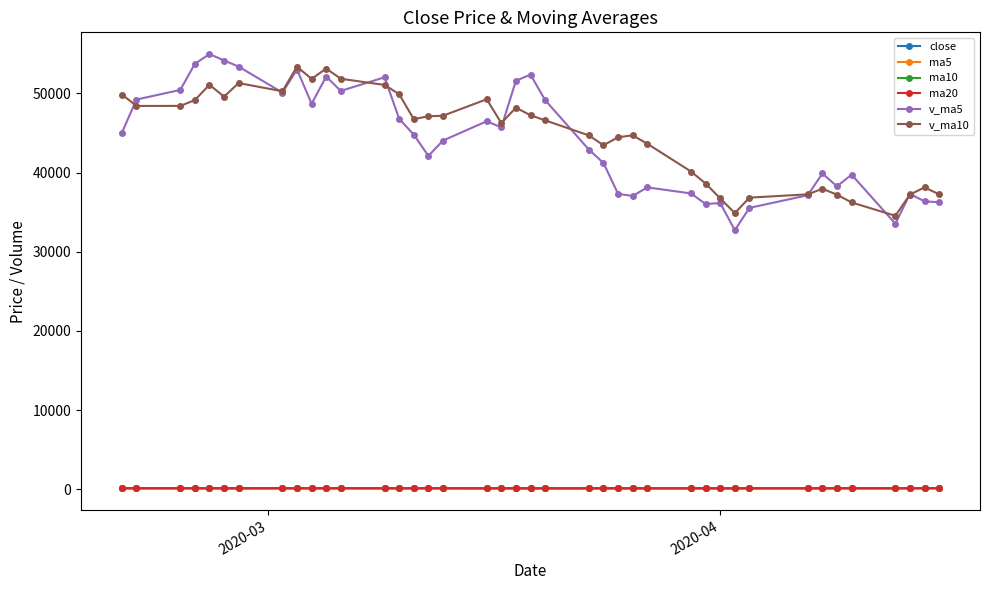

Which series has the widest spread of values?

v_ma5